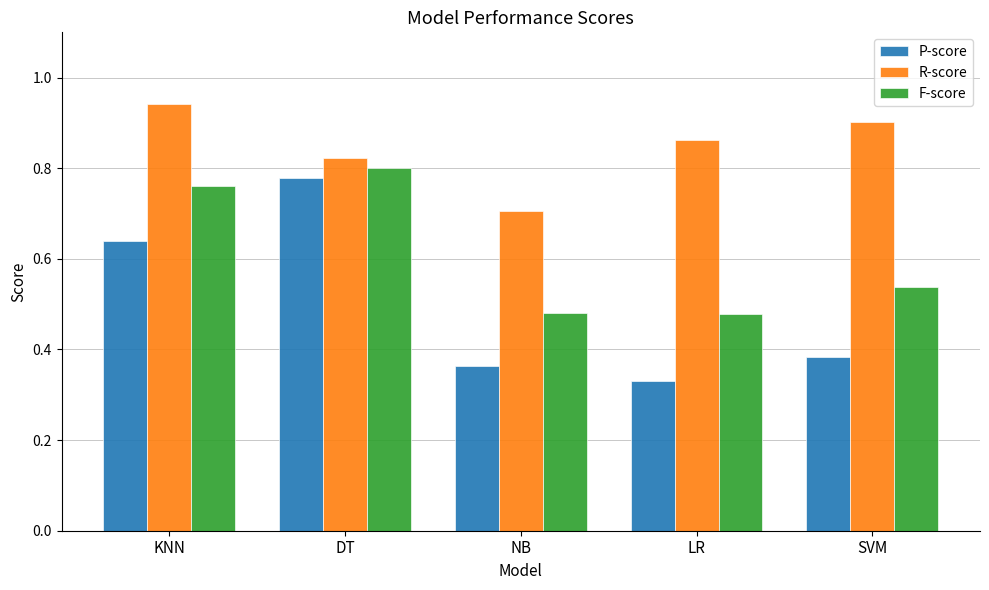

What position from the right is KNN?

5